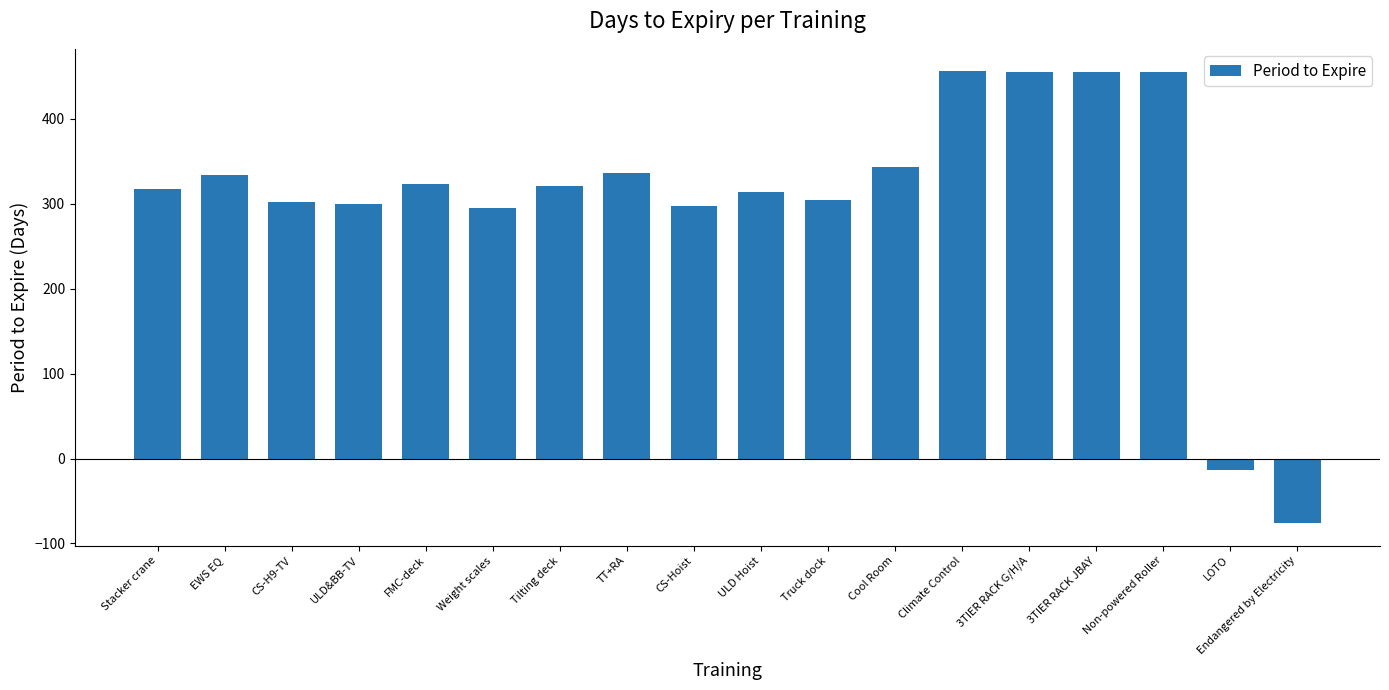

Read the value at Truck dock, to the nearest 50.

300